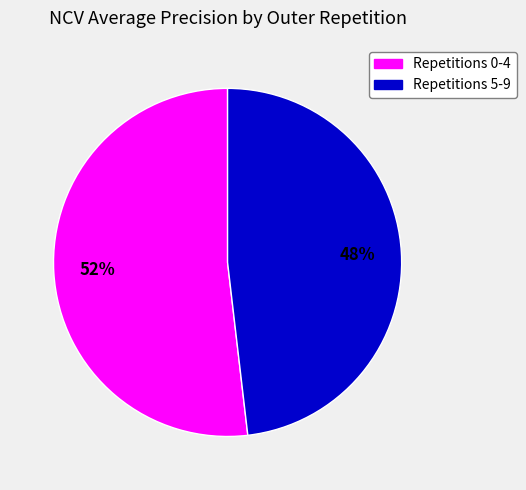

Does any single category account for the majority?

Yes